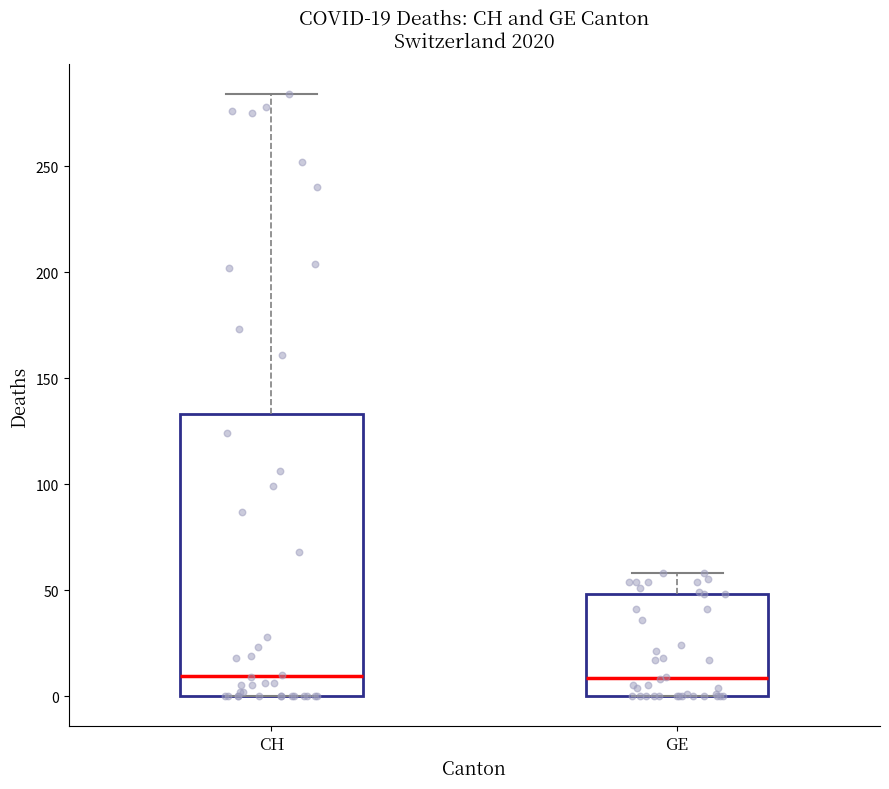

Which box is the tallest, from its lower edge to its upper edge?

CH